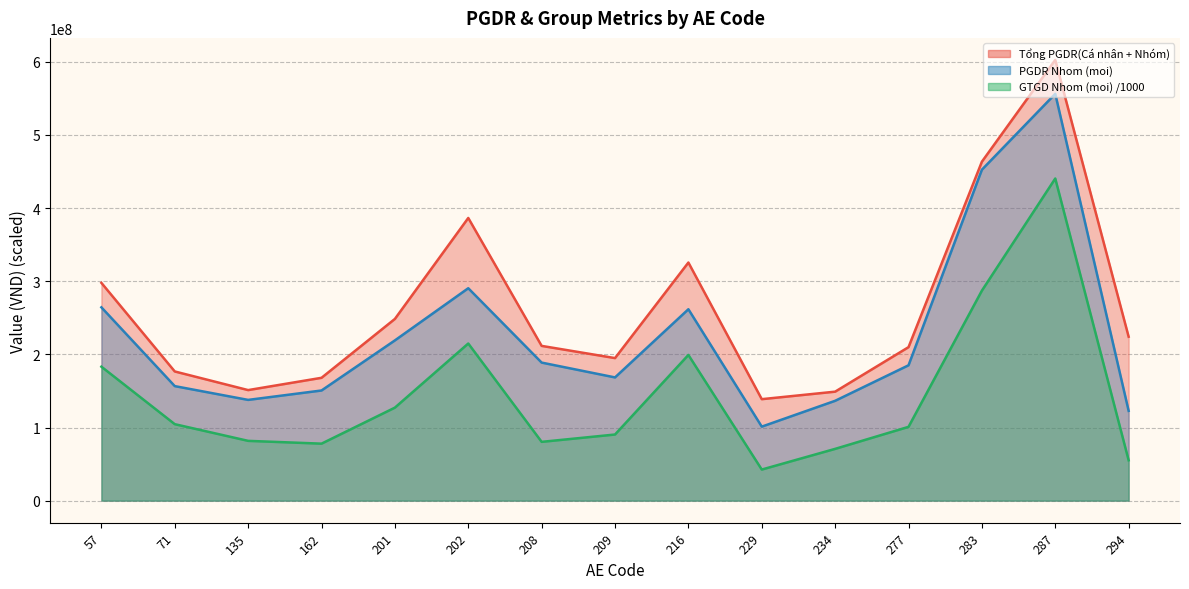

What value does the PGDR Nhom (moi) series have at 162?

150598781.0